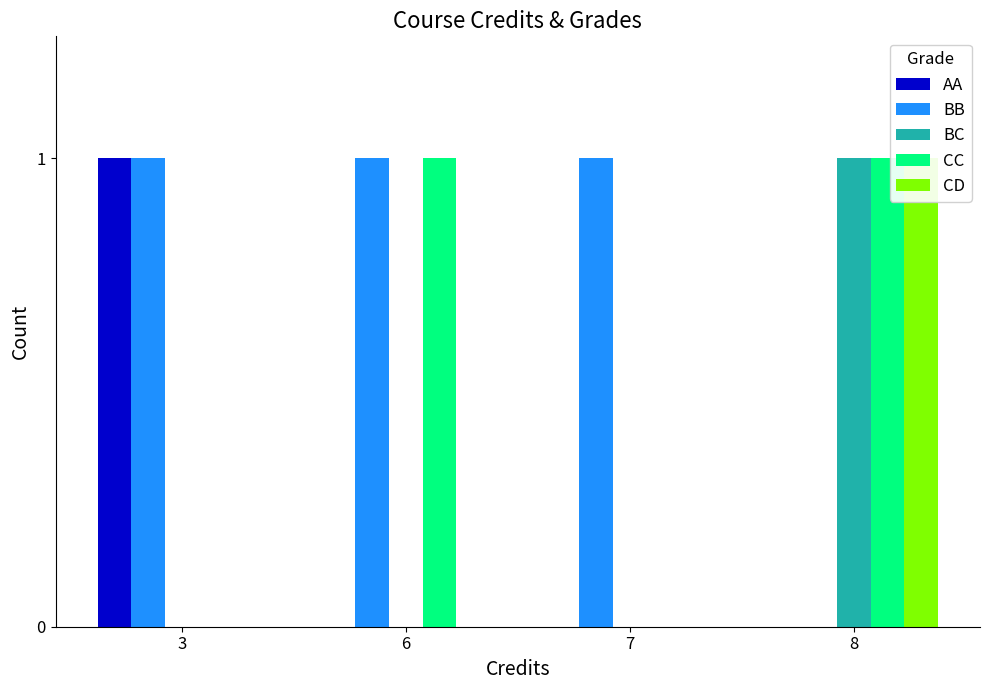

What is the maximum value for CD?

1